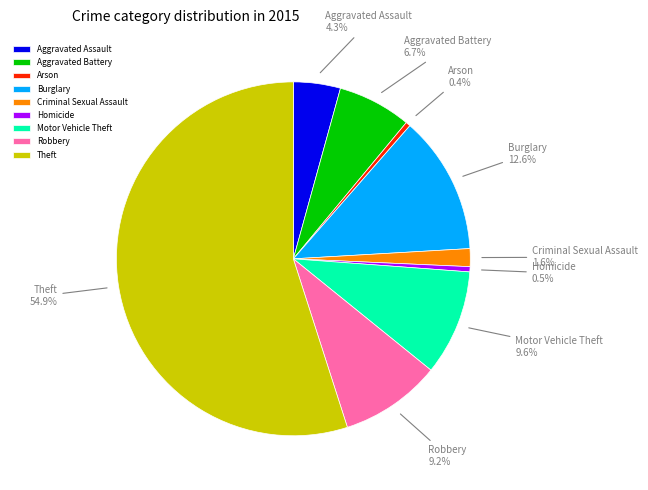

Which category accounts for the majority?

Theft